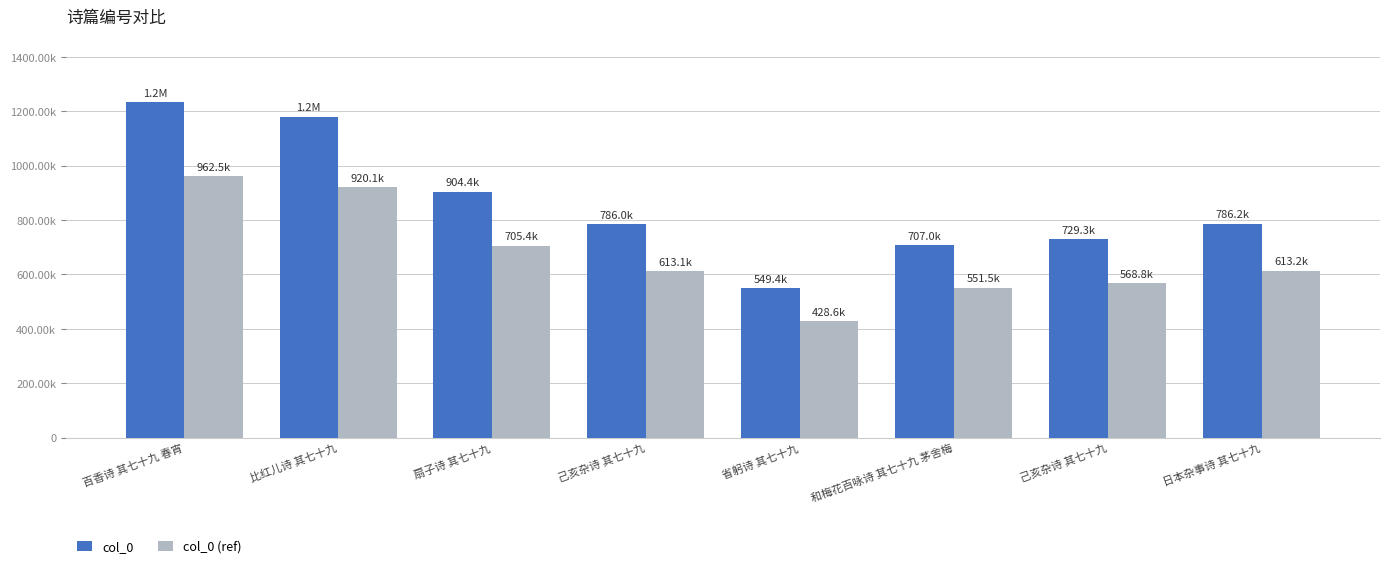

What is the average value of the col_0 series?

859494